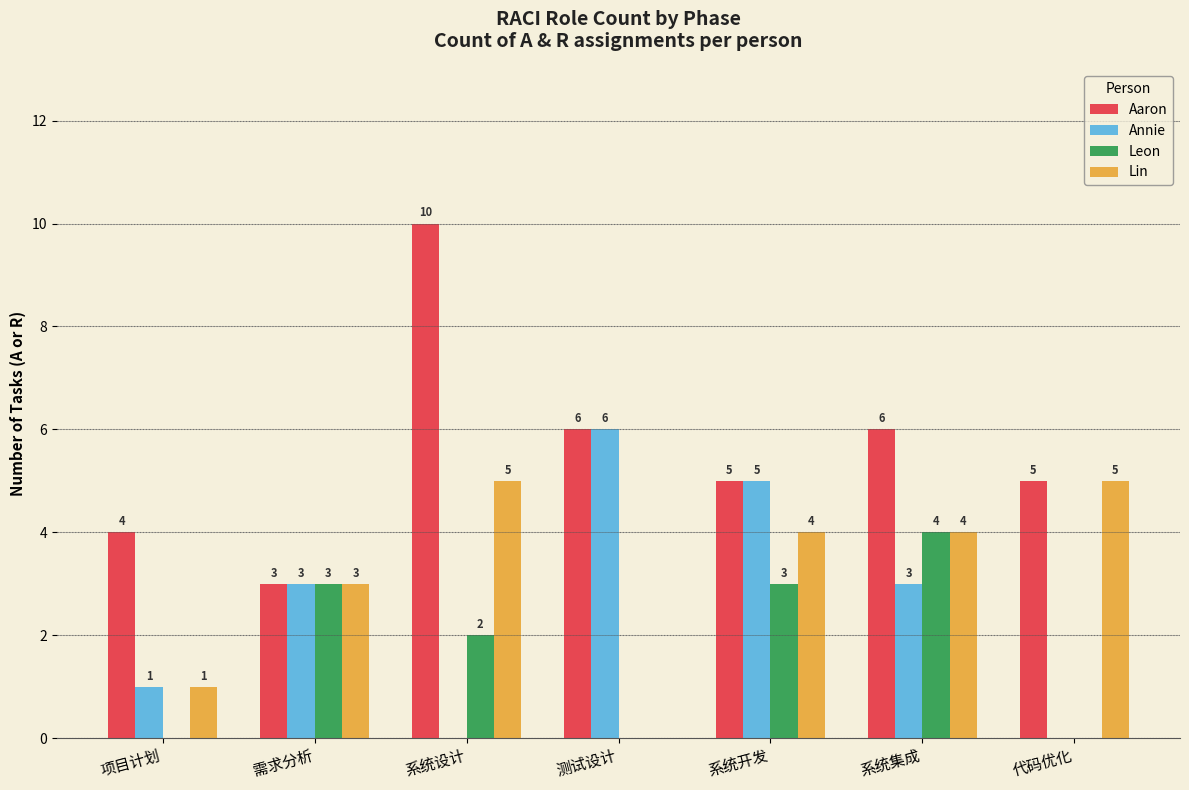

What is the total value across all series at 项目计划?

6